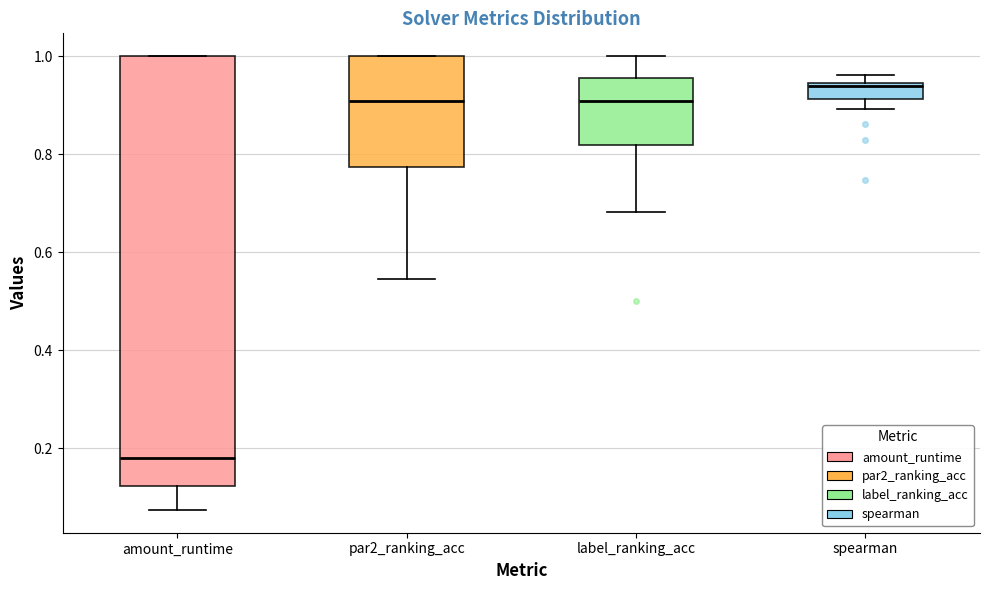

Where does the lower whisker of the box for amount_runtime end on the y-axis? The values are not printed on the chart, so give them approximately, as read against the axis.

0.08